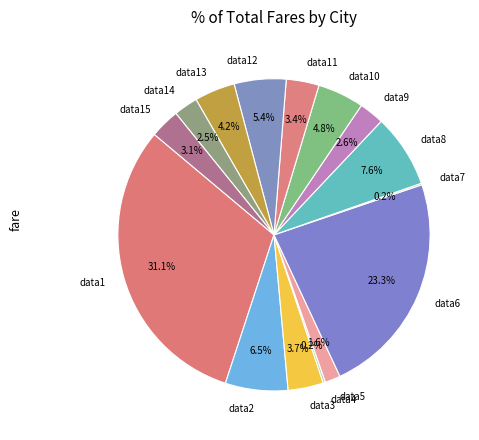

Is there any slice that represents more than half of the pie?

No